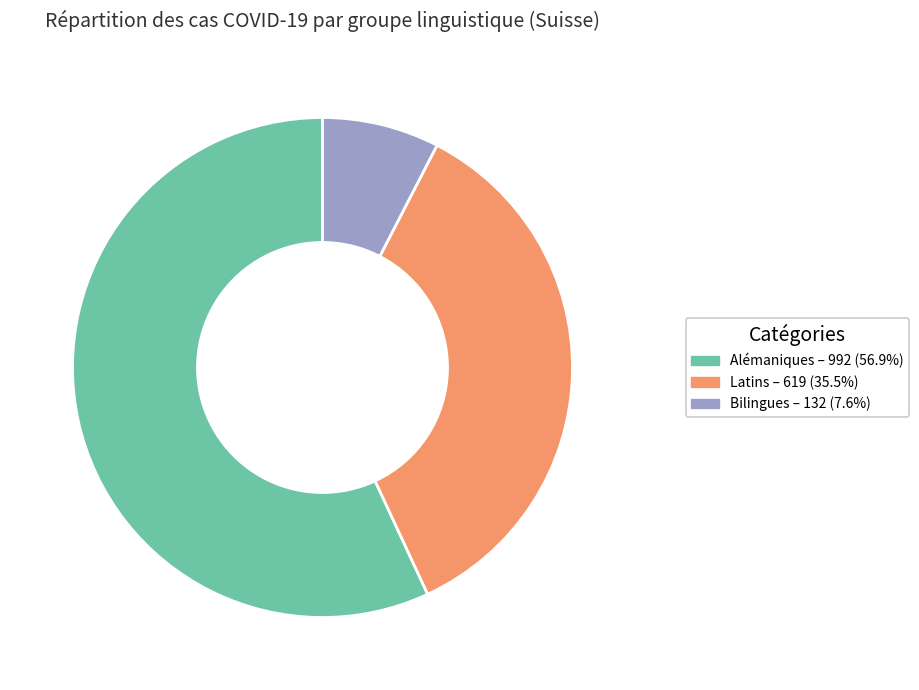

Approximately how many times larger is the value at Latins – 619 (35.5%) compared to Bilingues – 132 (7.6%)?

4.7